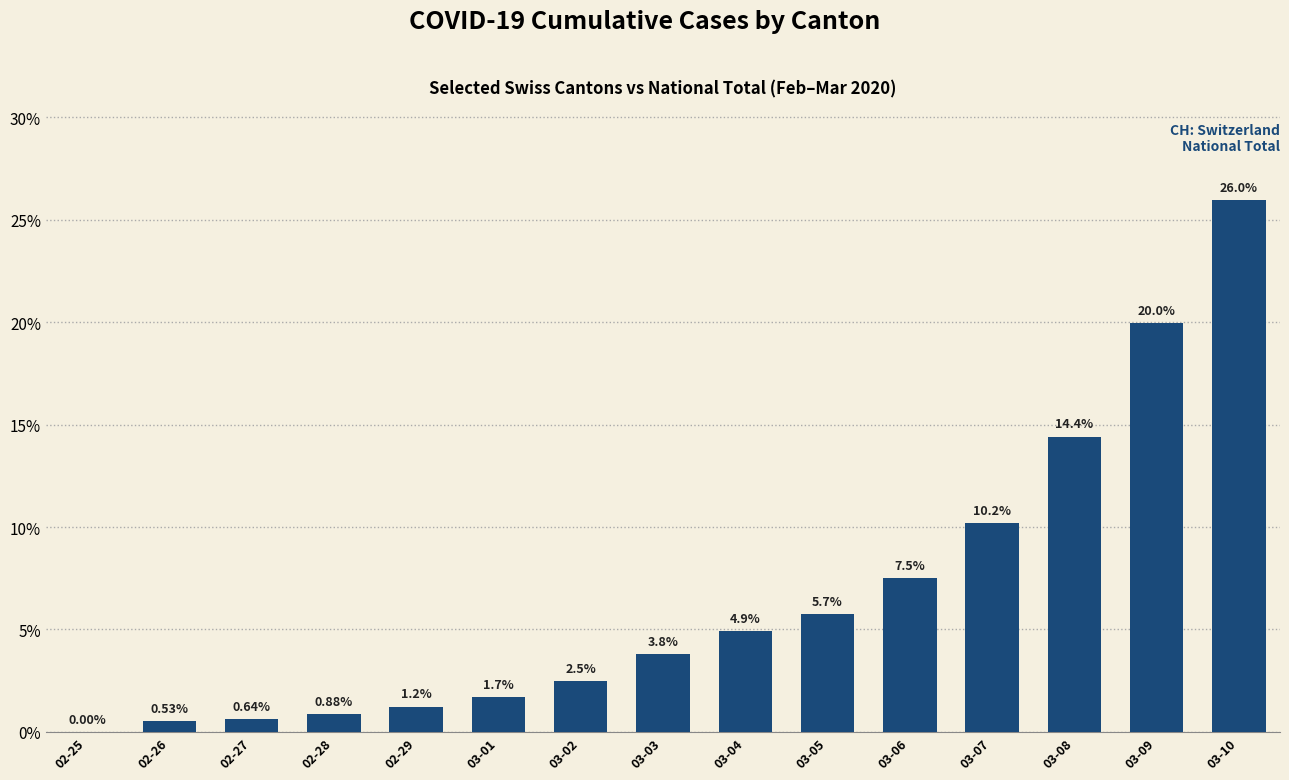

What is the difference between the values at 03-09 and 03-01?

18.3